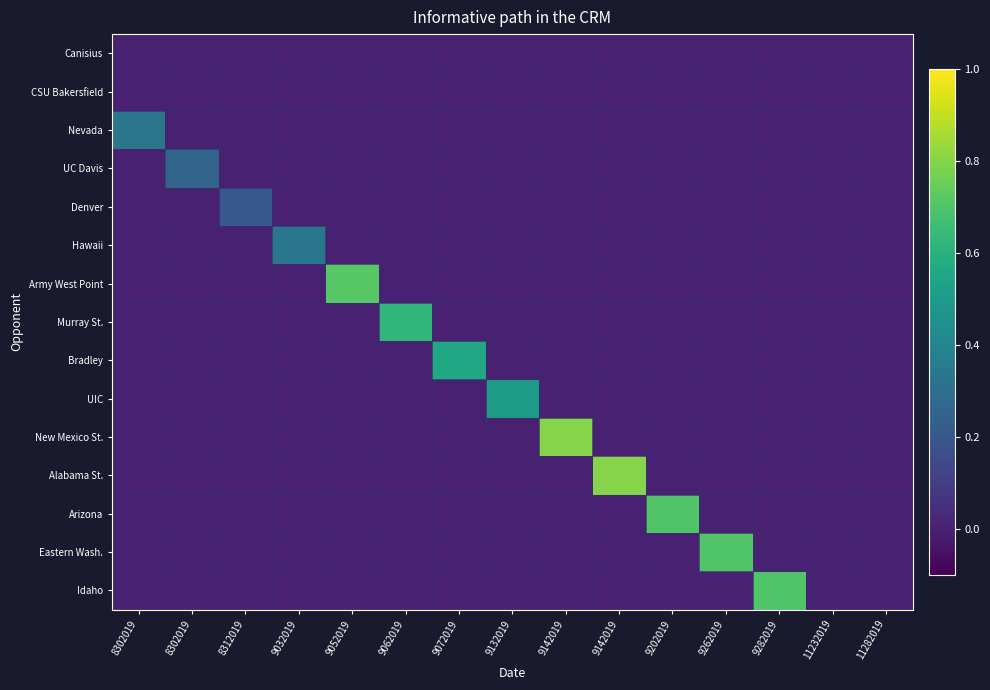

At 8312019, list the series in order from smallest to largest.

Canisius, CSU Bakersfield, Nevada, UC Davis, Hawaii, Army West Point, Murray St., Bradley, UIC, New Mexico St., Alabama St., Arizona, Eastern Wash., Idaho, Denver